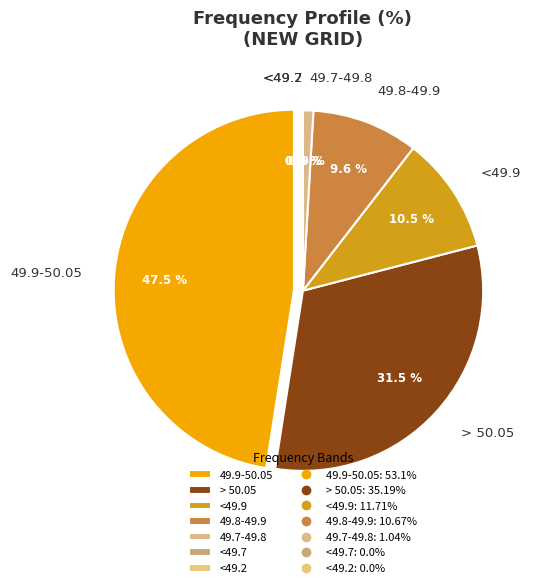

True or false: 49.7-49.8 accounts for 11% of the total.

False